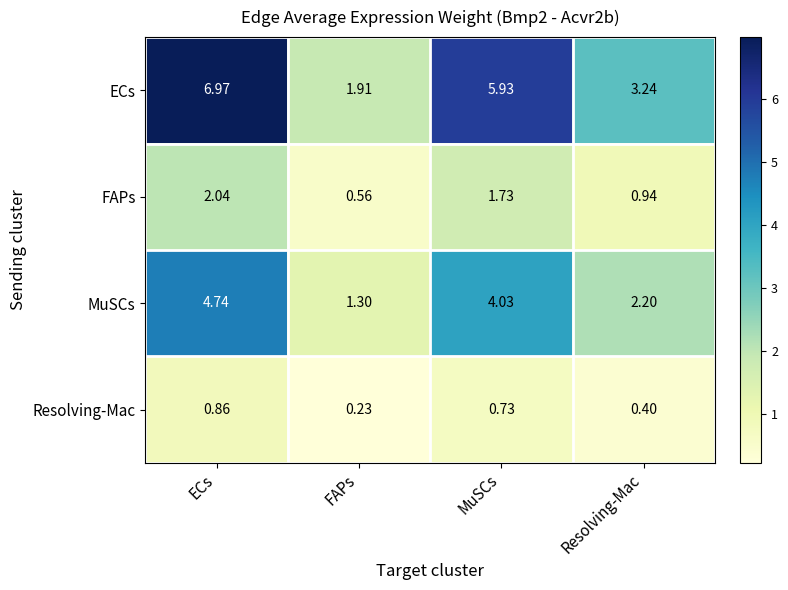

At which label is MuSCs closest to 3?

Resolving-Mac